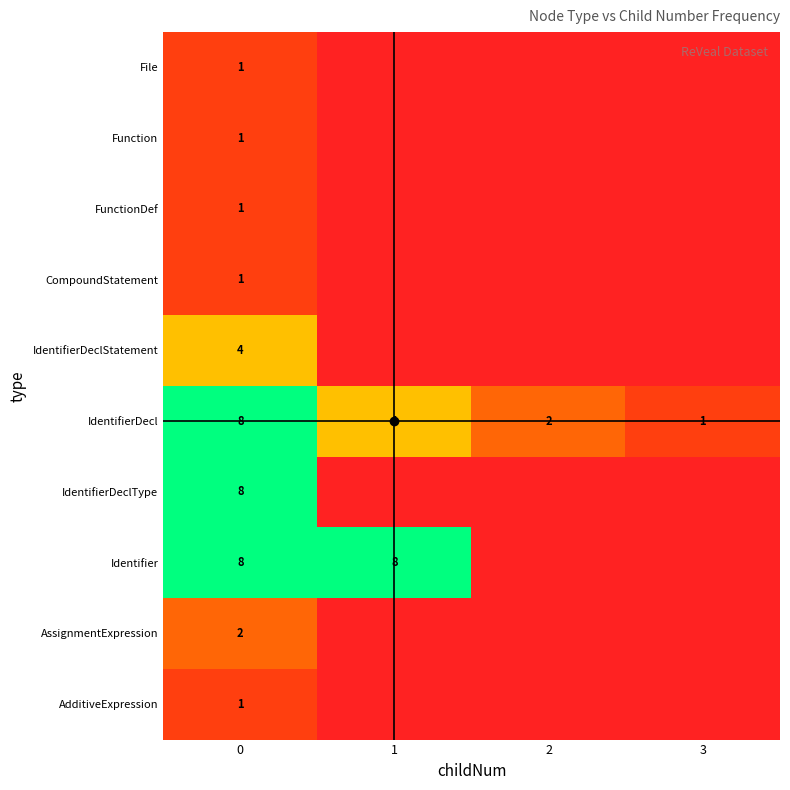

The value of IdentifierDecl at 0 is 8. True or false?

True